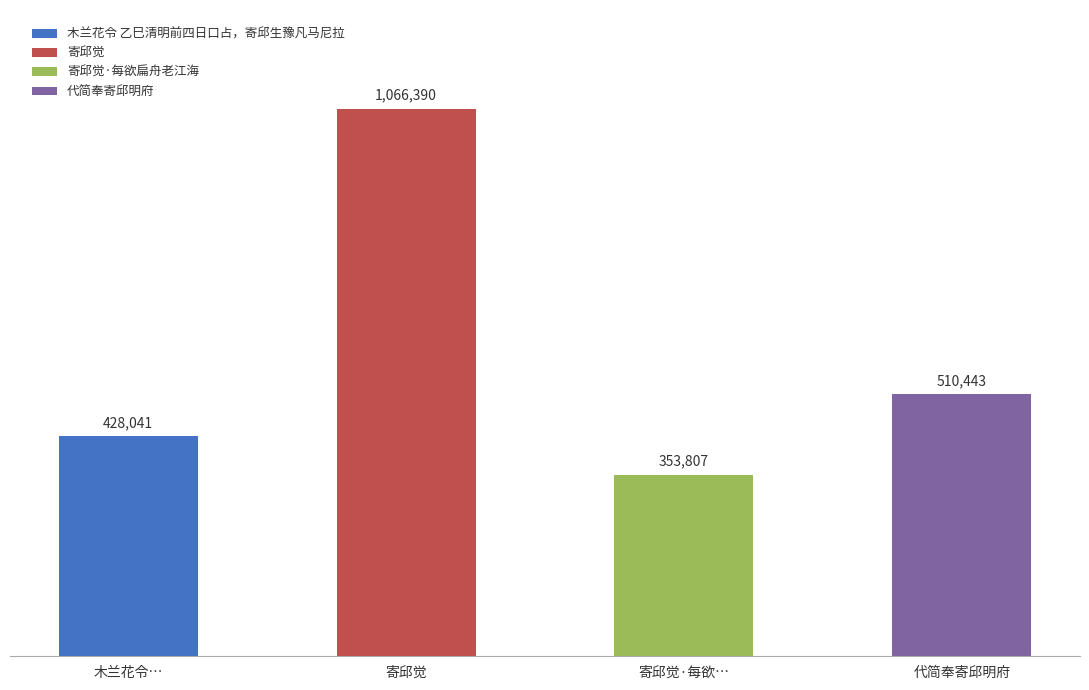

True or false: the data shows 1066390 at 寄邱觉.

True